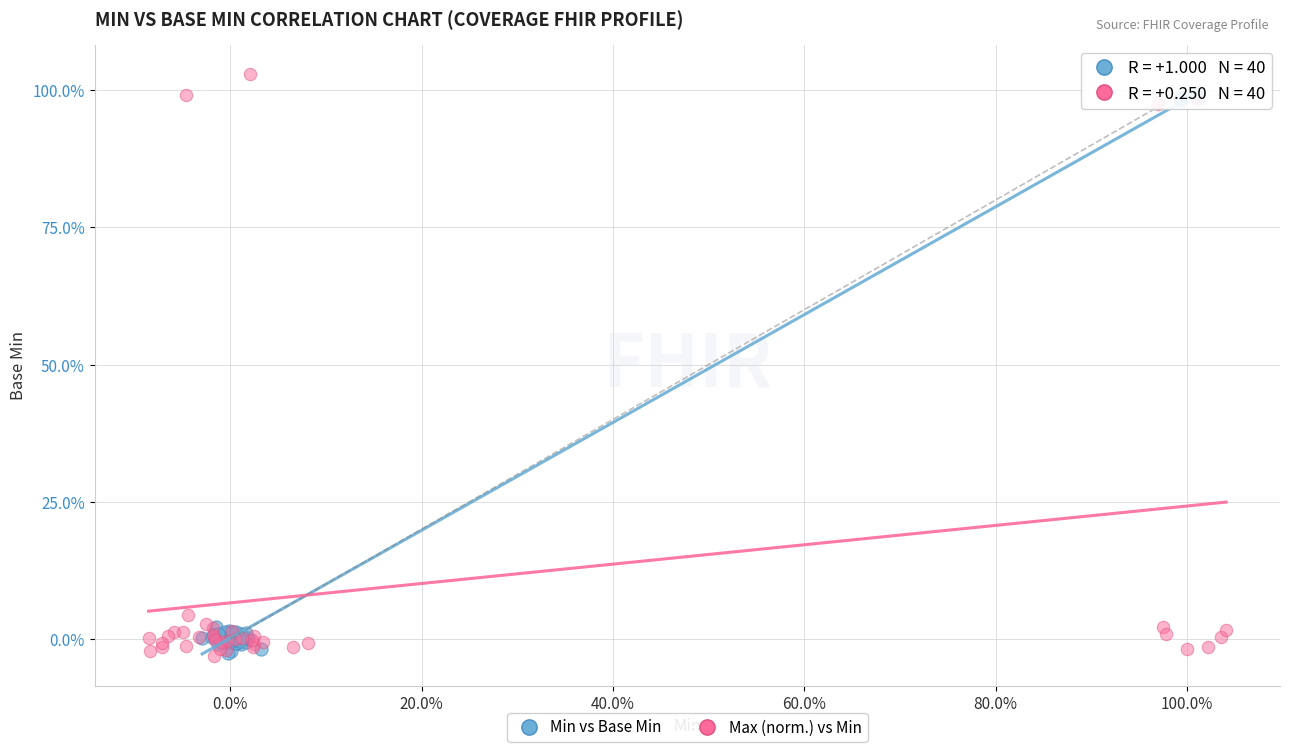

Which series has the largest Y range (max minus min)?

Max (norm.) vs Min